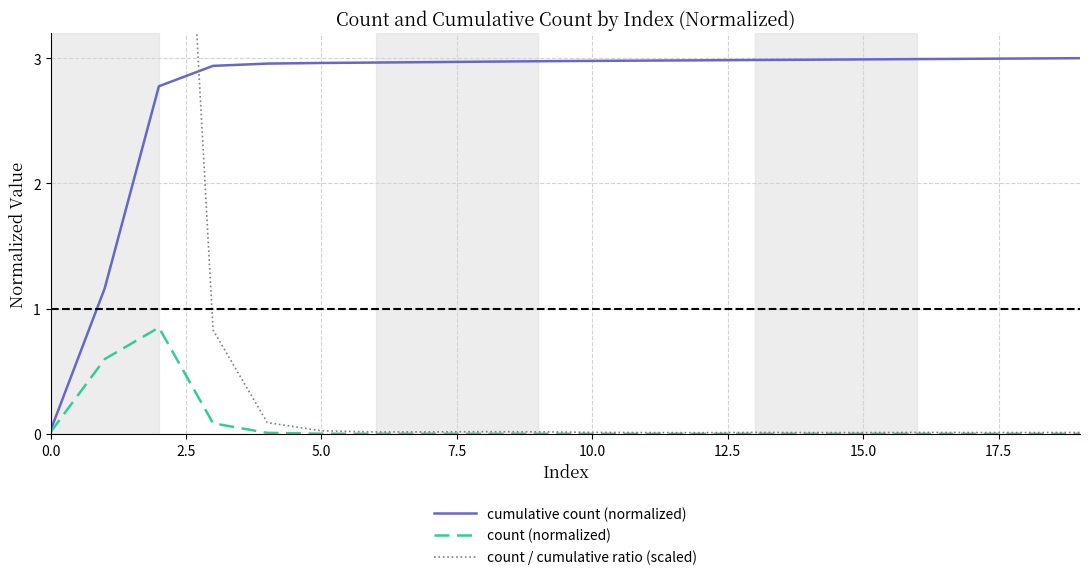

What is the difference between the maximum and minimum values in the count (normalized) series?

0.8